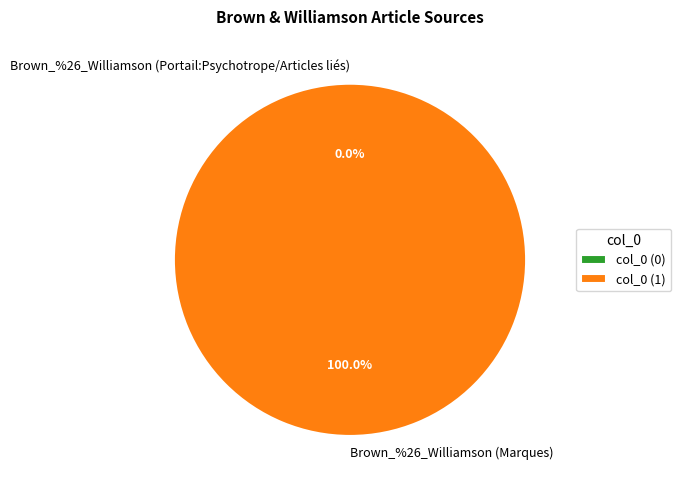

How many segments does this pie chart have?

2